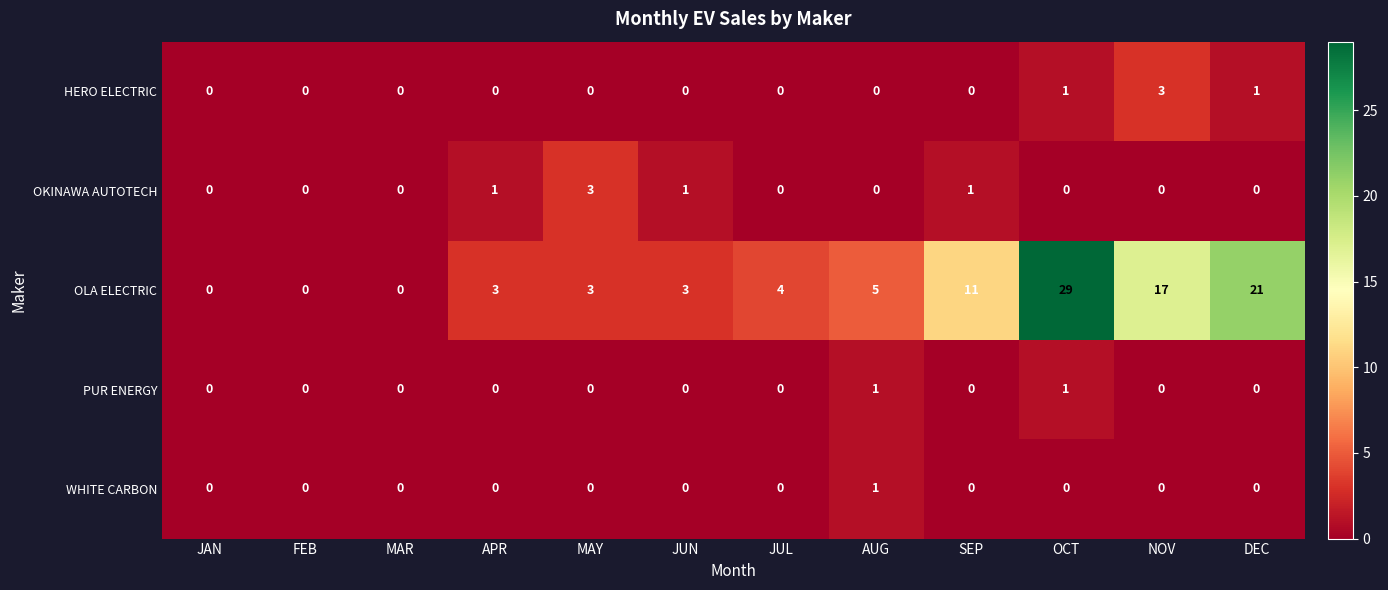

What is the total value across all series at JUN?

4